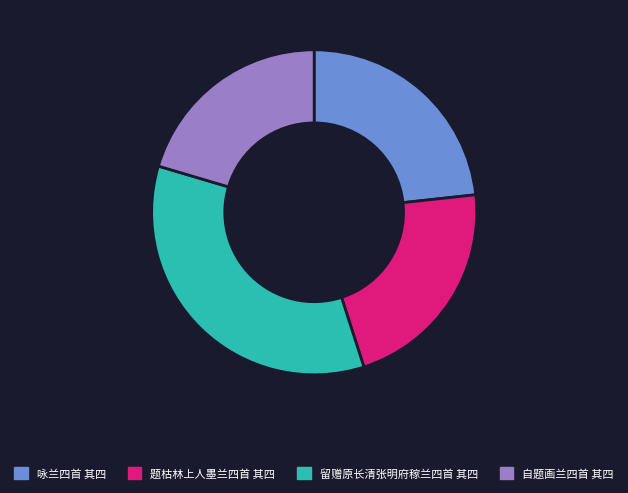

Combined, do 留赠原长清张明府稼兰四首 其四 and 咏兰四首 其四 account for over 50%?

Yes